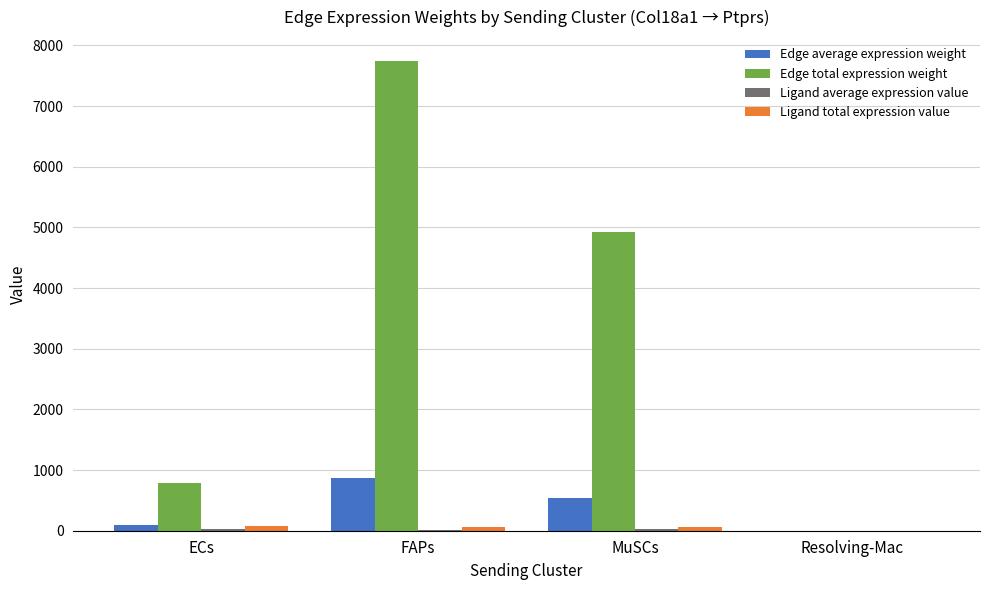

Between ECs and MuSCs, which series saw the biggest shift?

Edge total expression weight